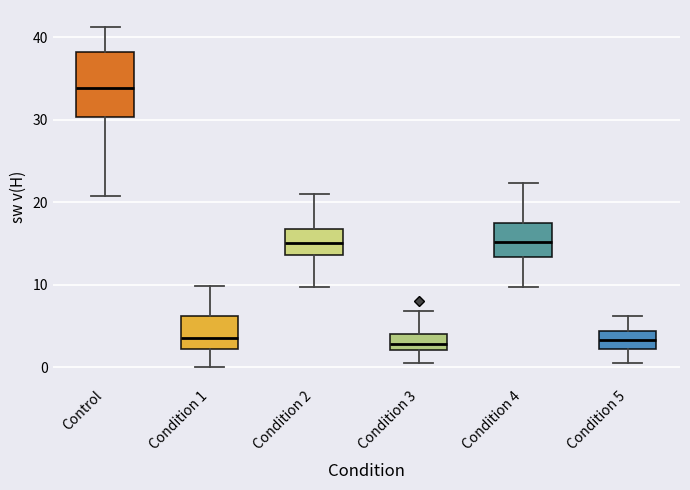

Reading left to right, transcribe this box plot: for each box, give where its median line is, the range the box spans, and where its two whiskers end, as read against the y-axis. The values are not printed on the chart, so give them approximately, as read against the axis.

Control: median 34, box 30 to 38, whiskers 21 to 41
Condition 1: median 4, box 2 to 6, whiskers 0 to 10
Condition 2: median 15, box 14 to 17, whiskers 10 to 21
Condition 3: median 3, box 2 to 4, whiskers 0 to 7
Condition 4: median 15, box 13 to 18, whiskers 10 to 22
Condition 5: median 3, box 2 to 4, whiskers 1 to 6